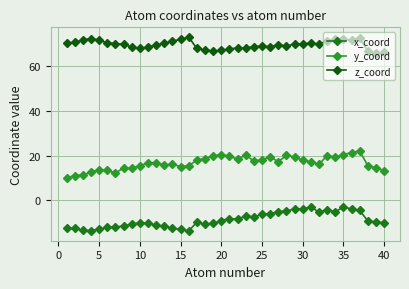

At which label does x_coord first exceed -9?

20